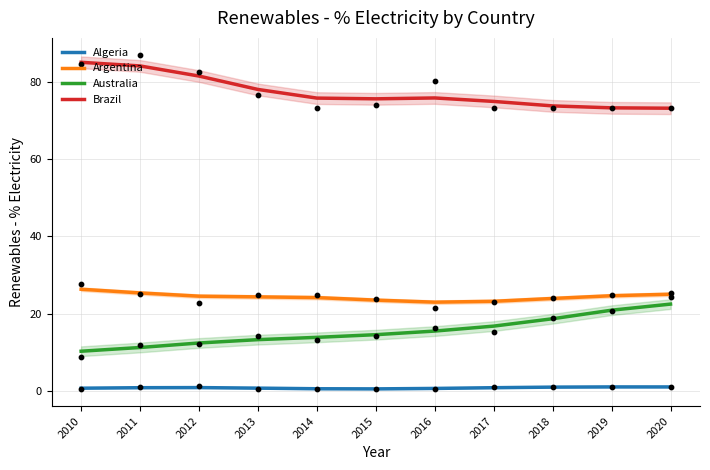

What are all the series names shown in the legend?

Algeria, Argentina, Australia, Brazil